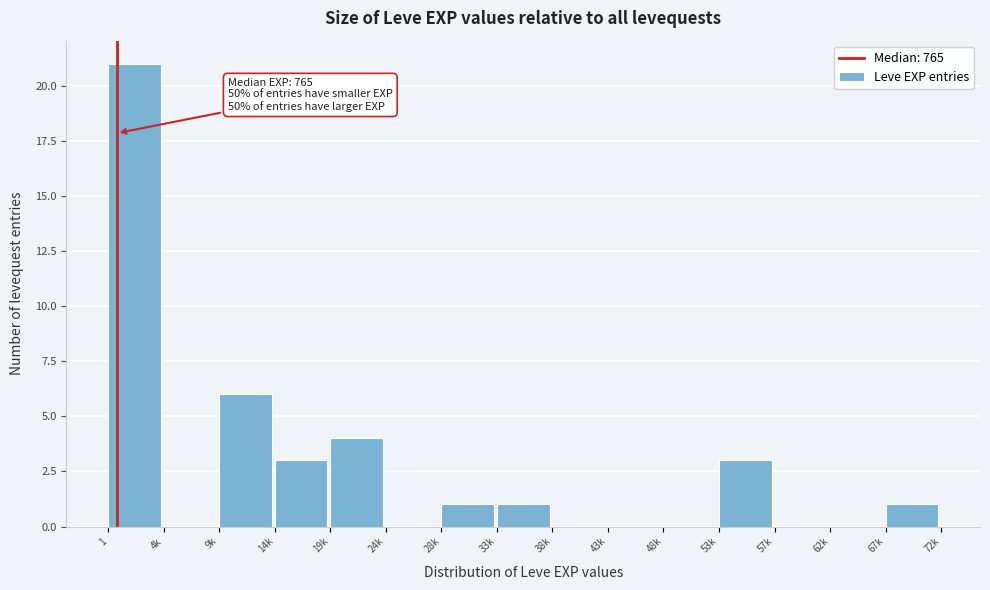

At which label is the value closest to 10?

9k